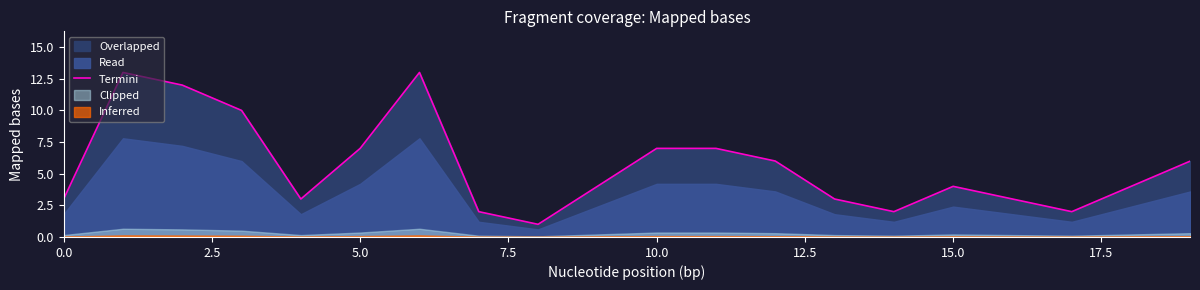

What position from the right is 2.5?

19